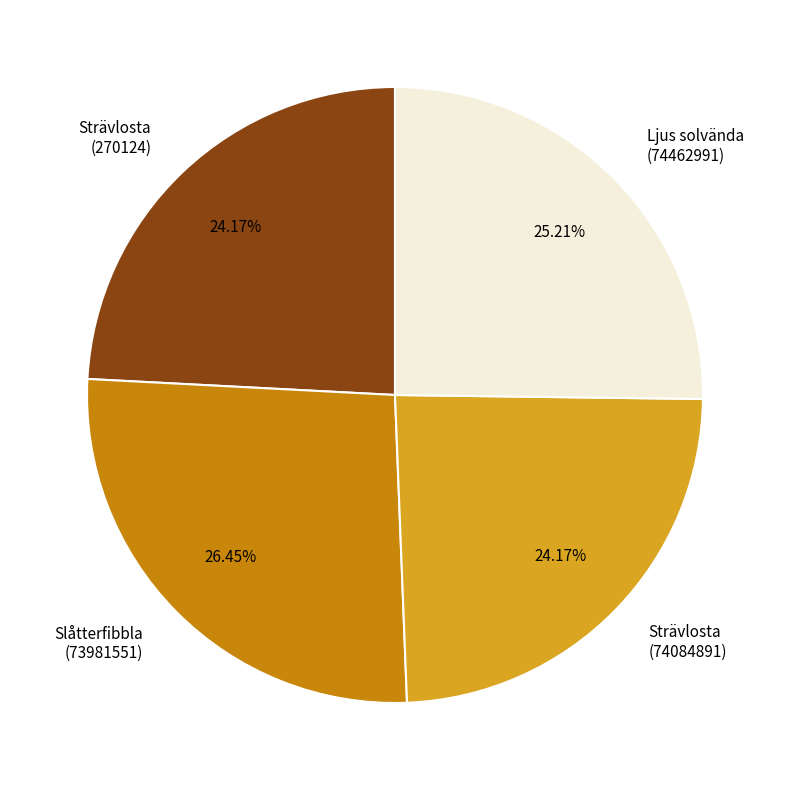

To the nearest percent, what is the difference between the largest and smallest slice percentages?

2%